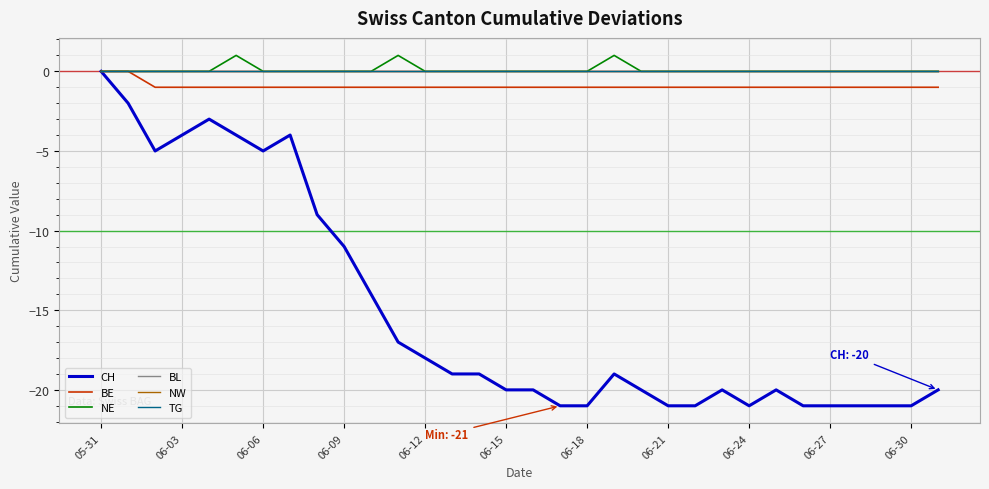

Does the chart display data point markers on the line(s)?

No